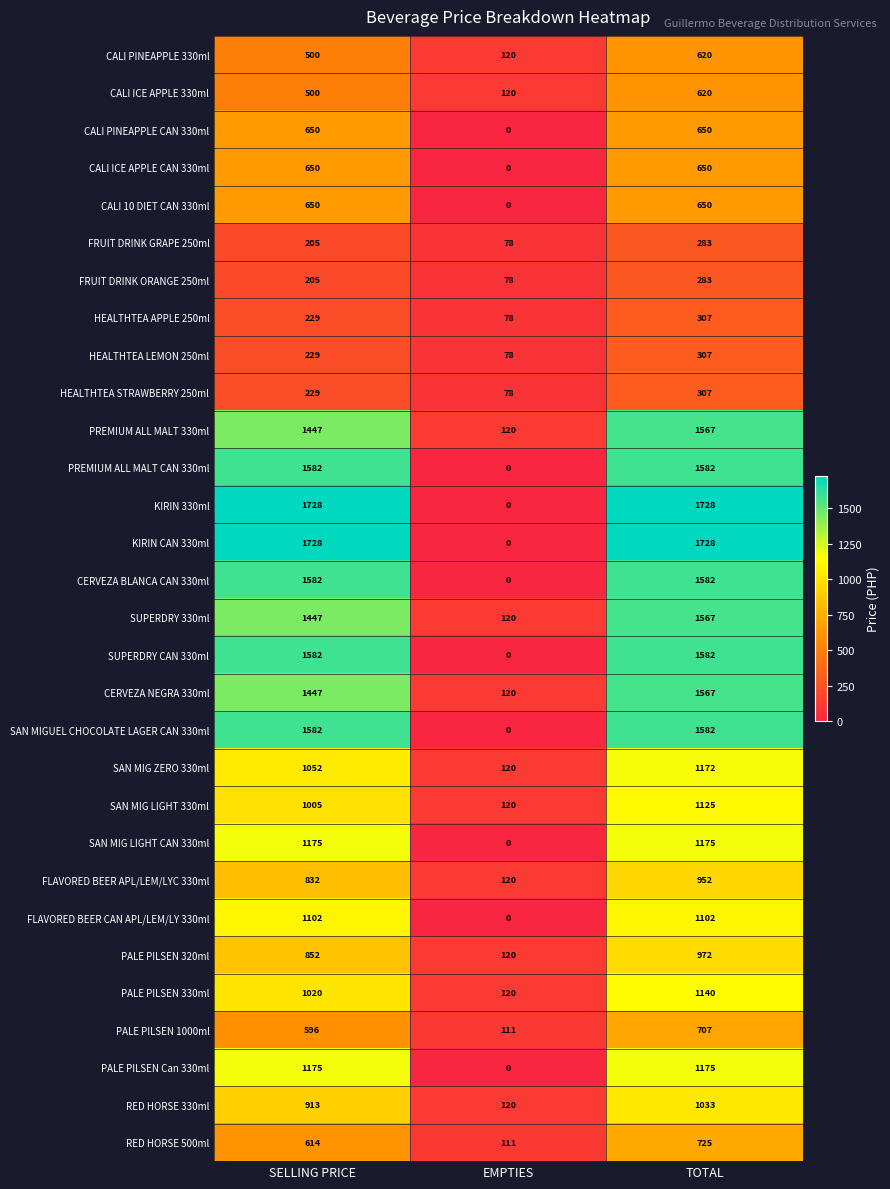

What is the highest value of the SAN MIG LIGHT CAN 330ml series?

1175